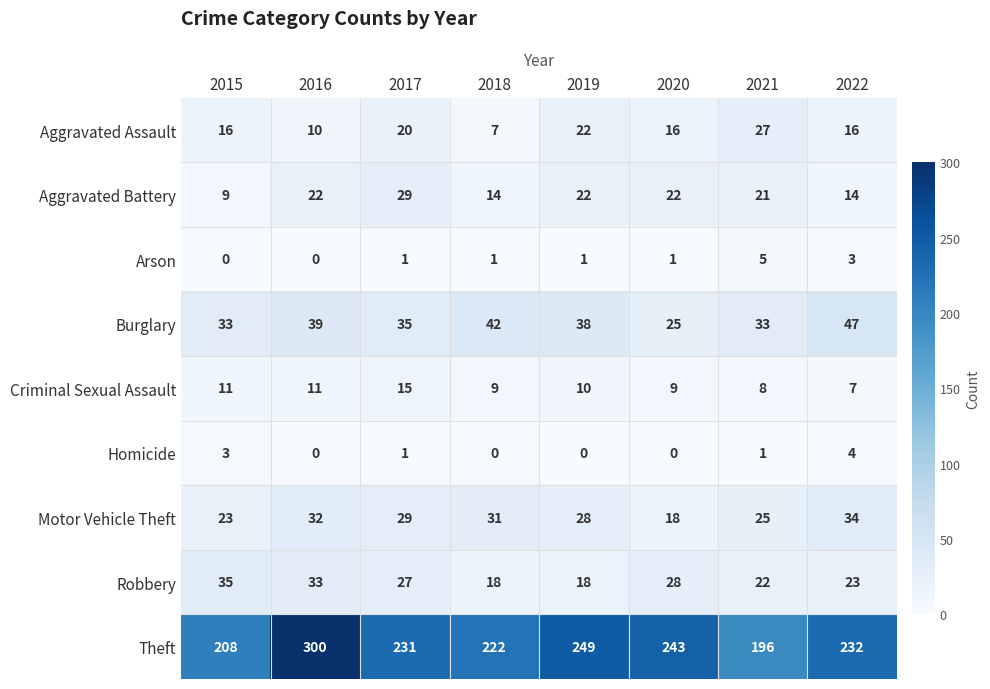

What is the difference between the second highest and minimum values in the Robbery series?

15